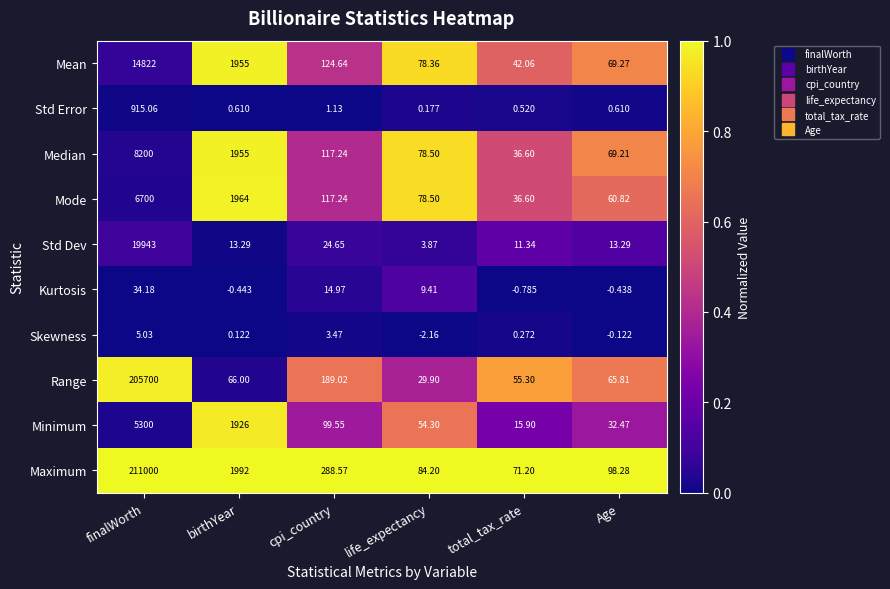

Which series has the largest range (max minus min)?

Maximum